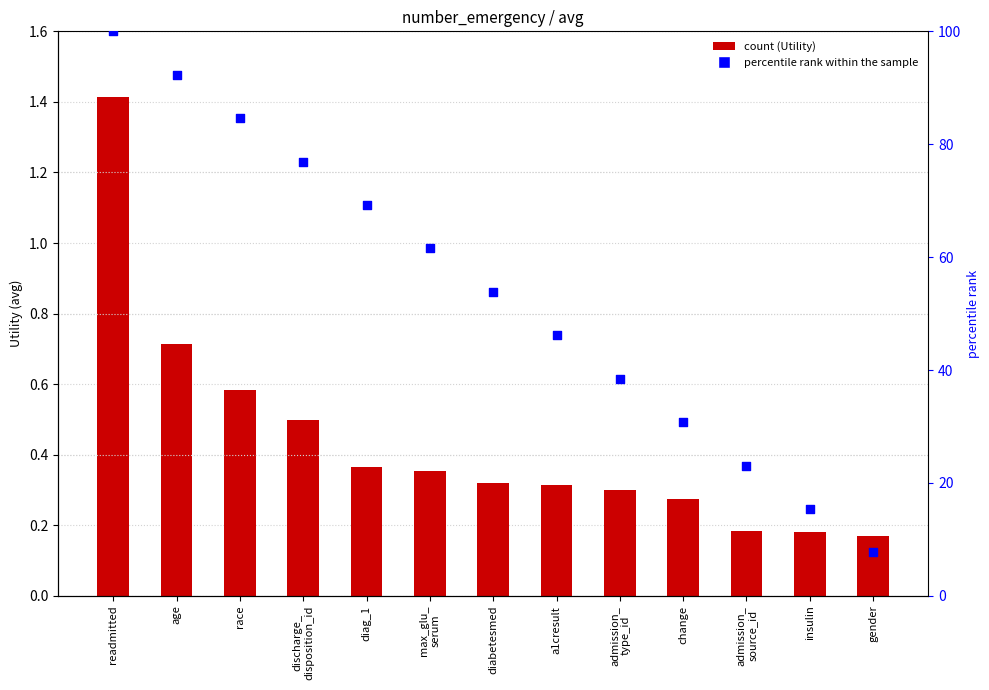

Which series has the widest spread of Y values?

percentile rank within the sample